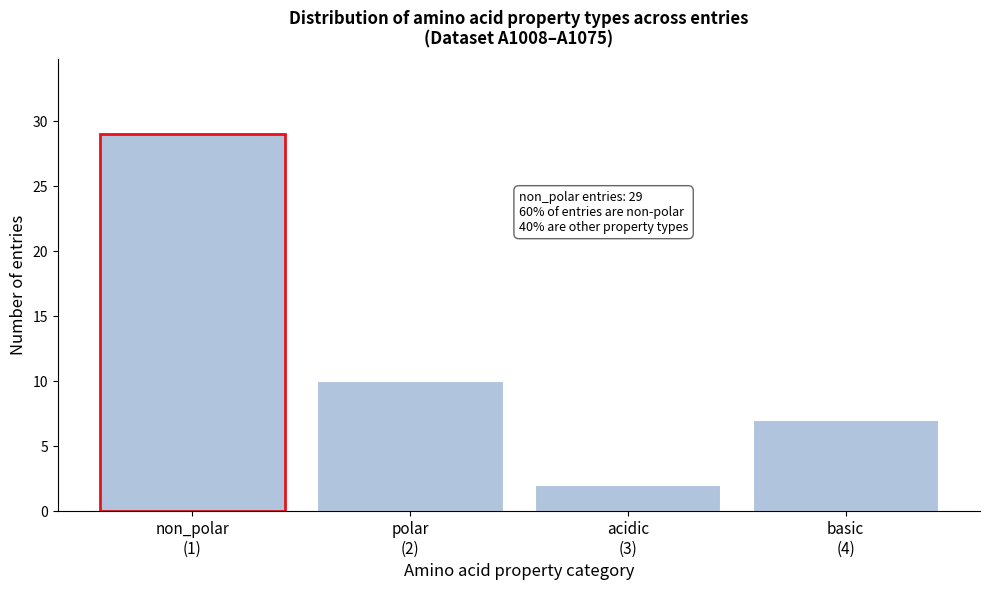

Reading left to right, transcribe all the data shown in this chart.

29	10	2	7